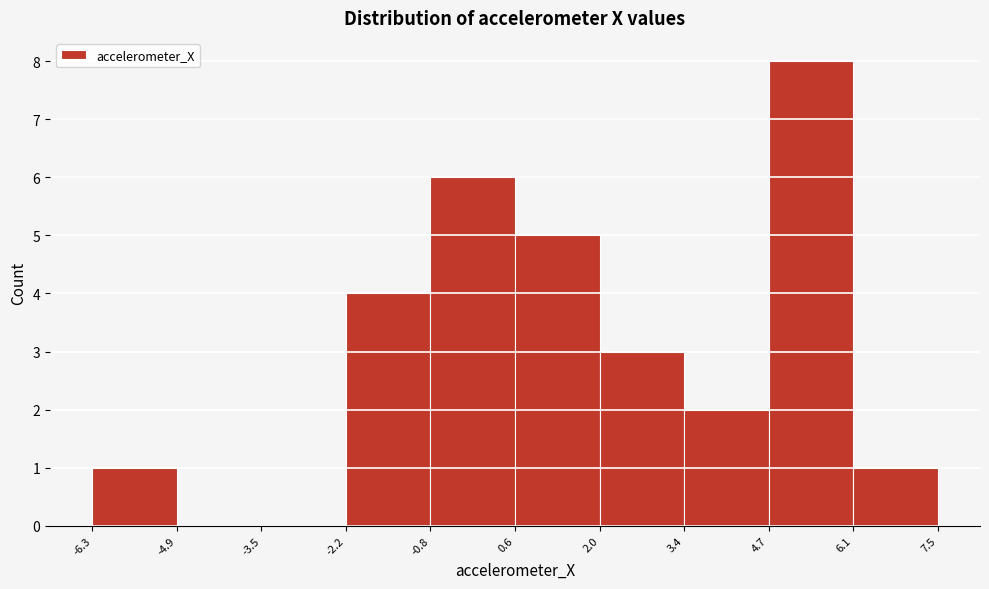

How tall is the bar that spans 4.7 to 6.1 on the x-axis? The values are not printed on the chart, so give them approximately, as read against the axis.

8